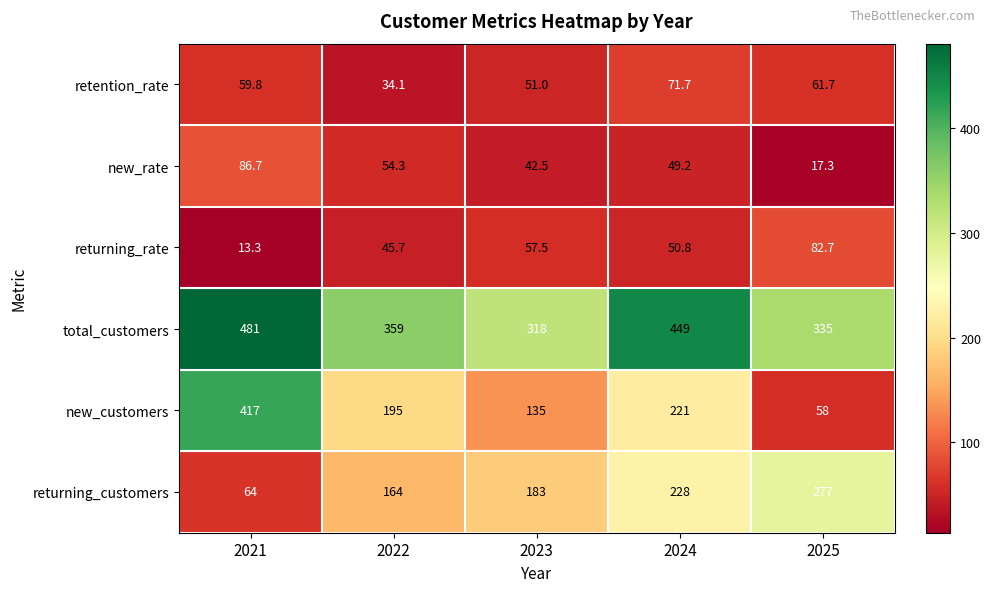

What is the total value across all series at 2025?

831.7